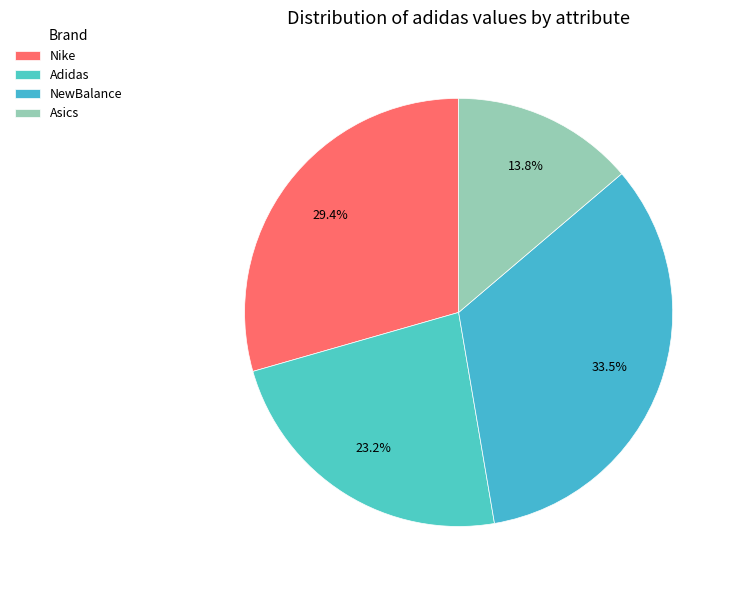

Count the number of slices in the pie.

4